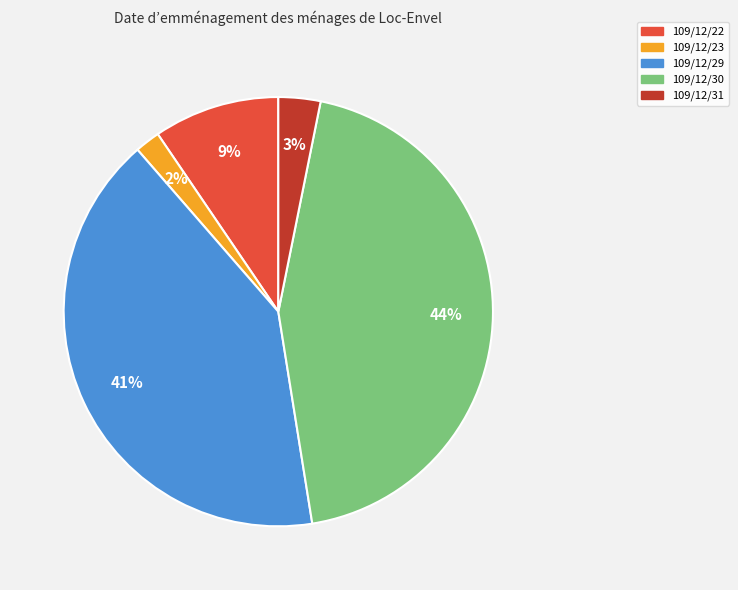

To the nearest percent, what percentage of the pie is 109/12/23?

2%